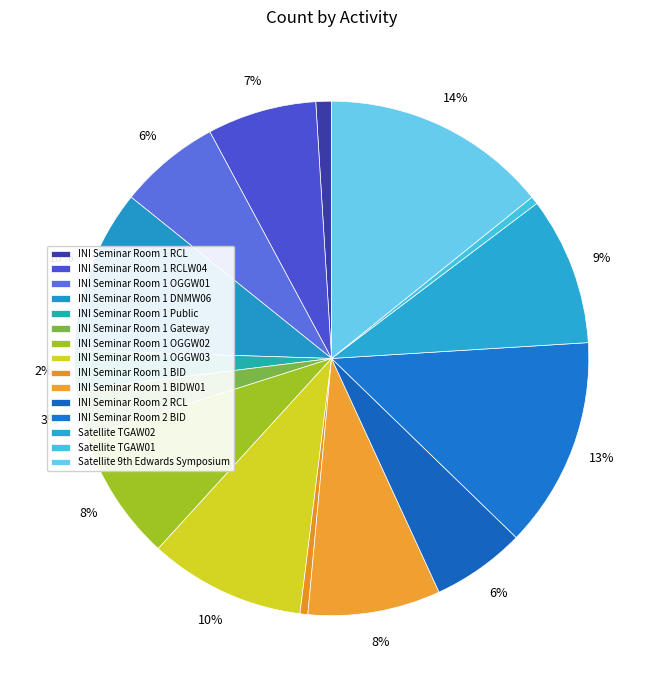

What percentage is the INI Seminar Room 1 Public slice, to the nearest percent?

2%